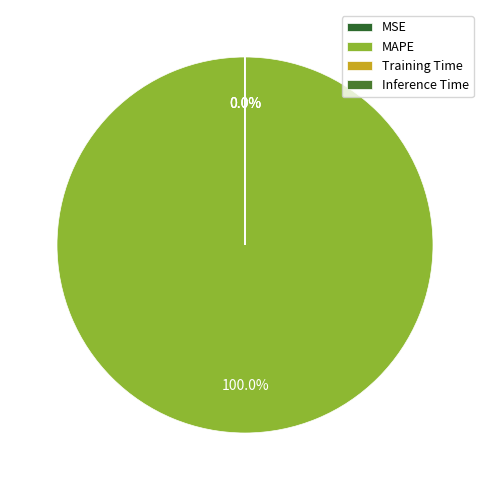

What is the smallest slice in the pie chart?

Inference Time